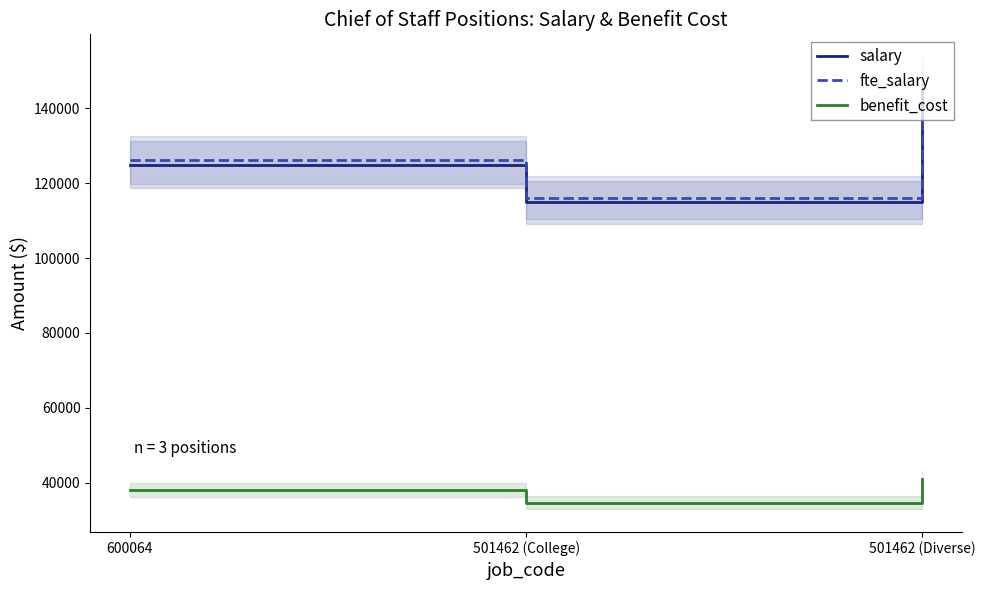

What is the greatest value displayed?

146450